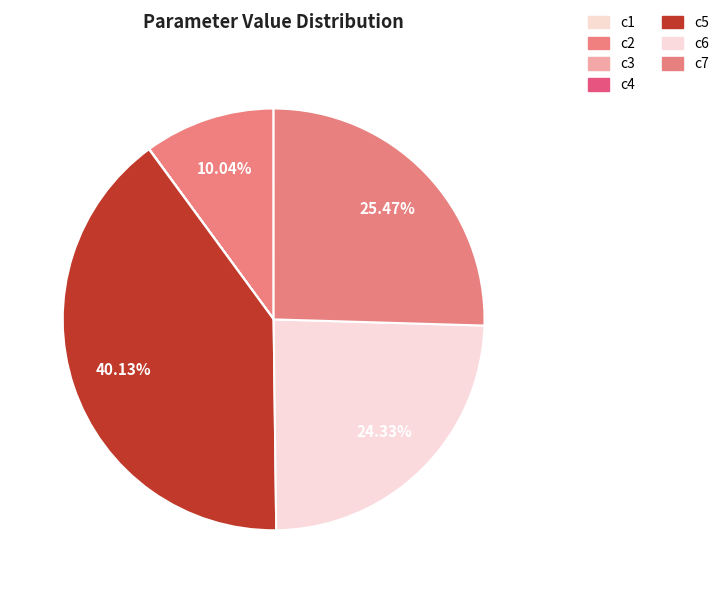

Count the number of slices in the pie.

7